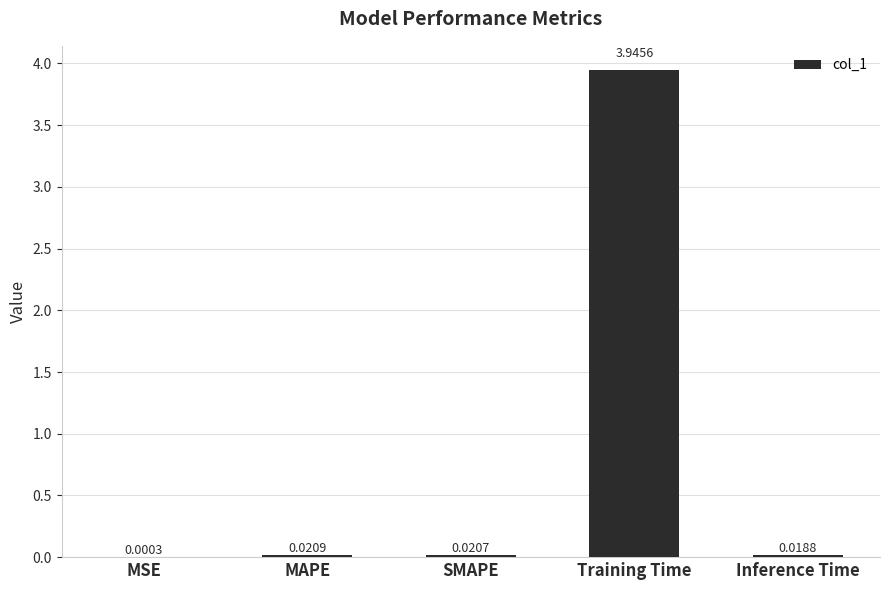

What is the sum of all values?

4.0